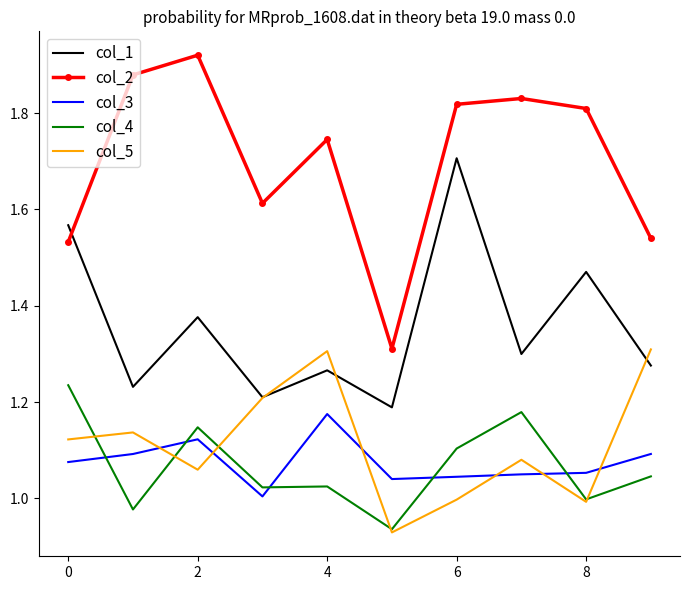

How many times do col_5 and col_3 cross each other?

6